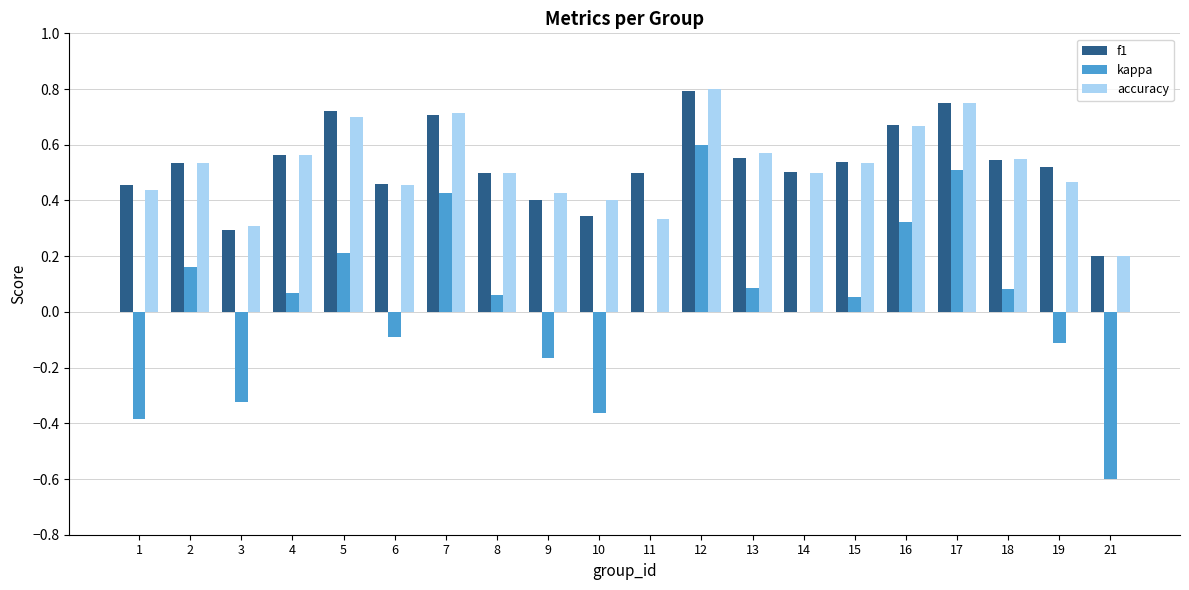

What is the sum of all accuracy values?

10.4